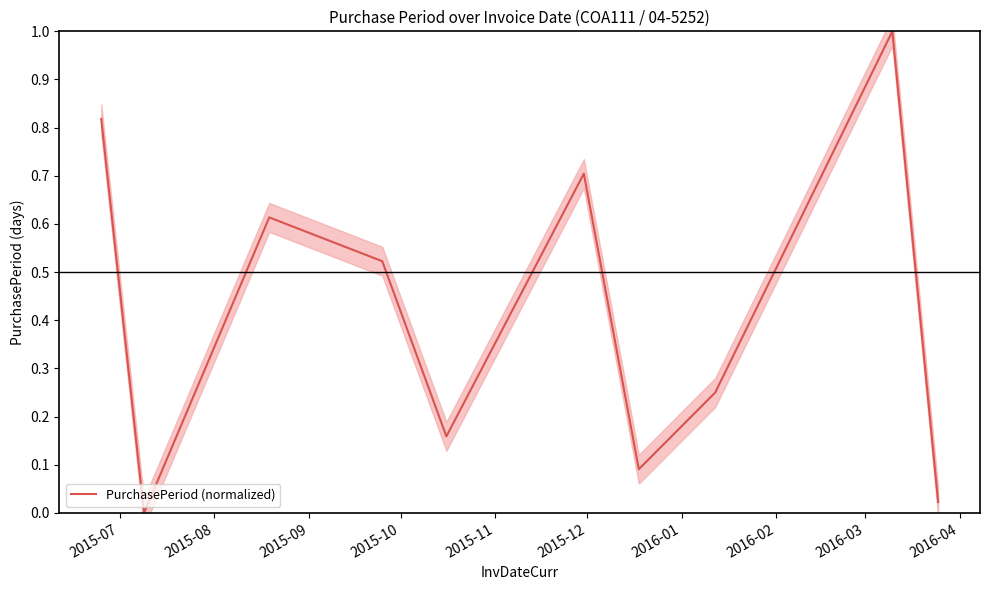

What is the value of the 3rd point from the left?

0.6